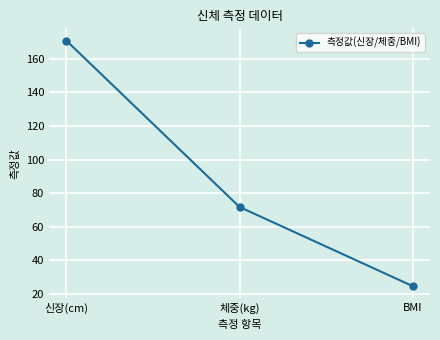

Reading left to right, transcribe all the data shown in this chart.

신장(cm)=170.9	체중(kg)=71.7	BMI=24.5